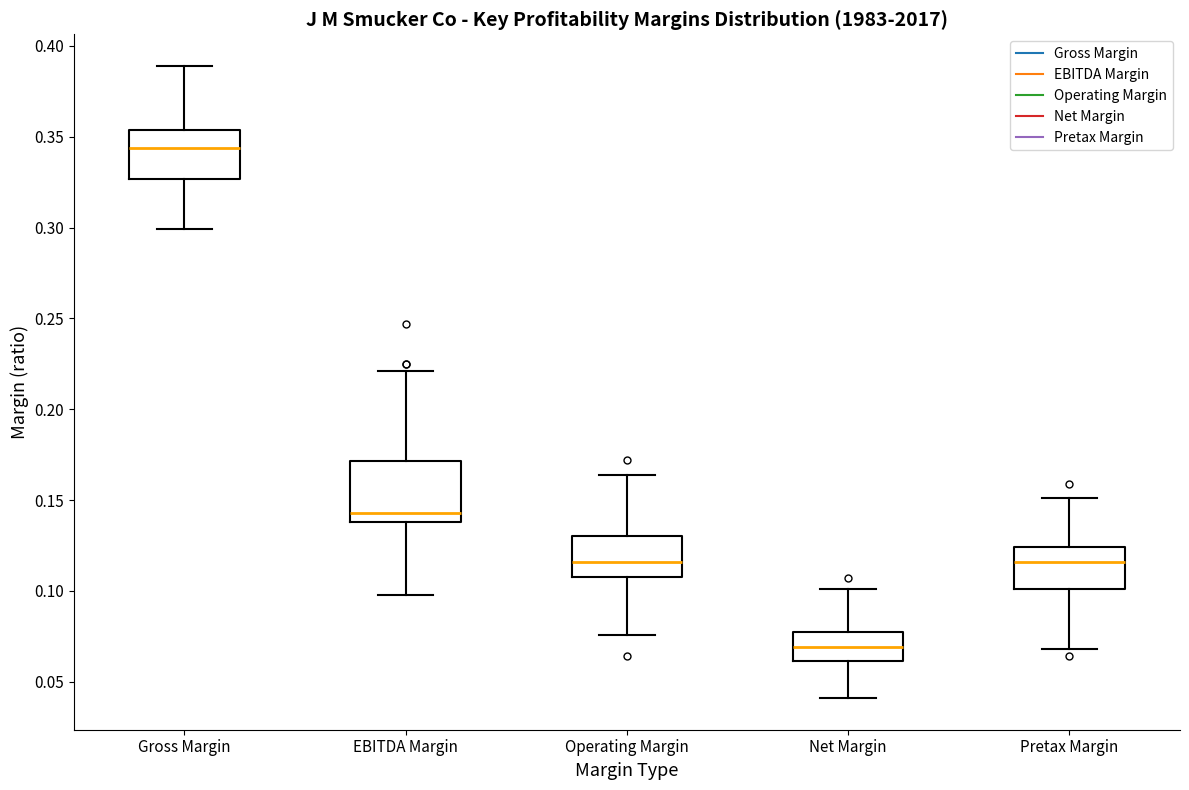

Reading left to right, read every box against the y-axis: the position of its median line, the range the box covers, and the ends of its whiskers. The values are not printed on the chart, so give them approximately, as read against the axis.

Gross Margin: median 0.345, box 0.325 to 0.355, whiskers 0.300 to 0.390
EBITDA Margin: median 0.145, box 0.140 to 0.170, whiskers 0.100 to 0.220
Operating Margin: median 0.115, box 0.110 to 0.130, whiskers 0.075 to 0.165
Net Margin: median 0.070, box 0.060 to 0.080, whiskers 0.040 to 0.100
Pretax Margin: median 0.115, box 0.100 to 0.125, whiskers 0.070 to 0.150